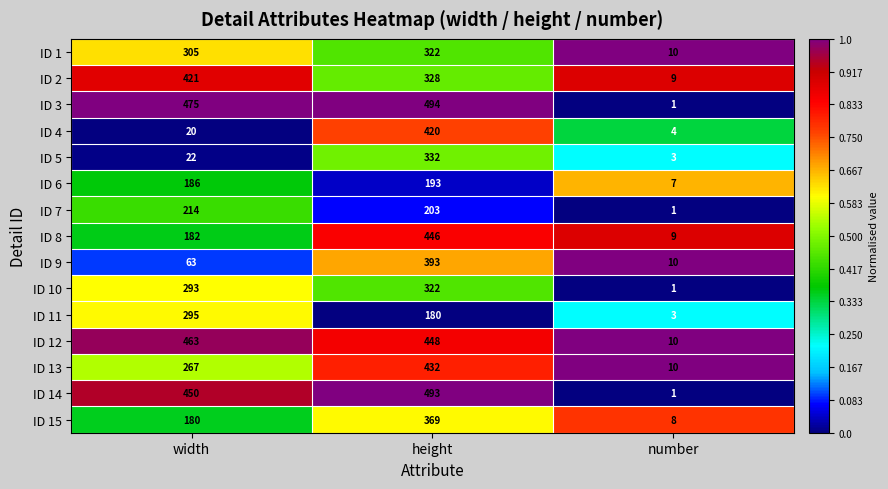

Which series has the largest range (max minus min)?

ID 3